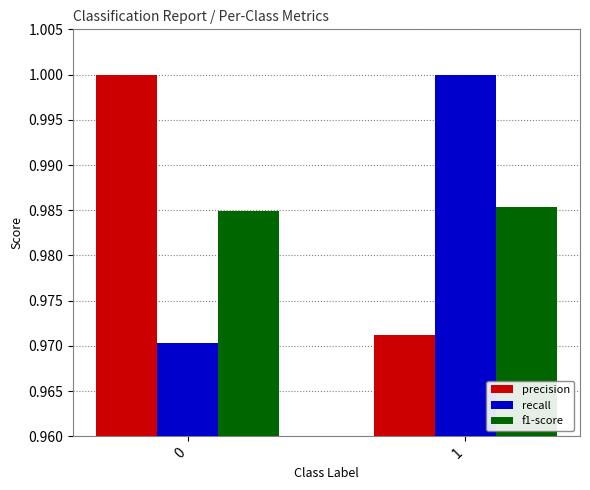

Which series has the largest range (max minus min)?

recall